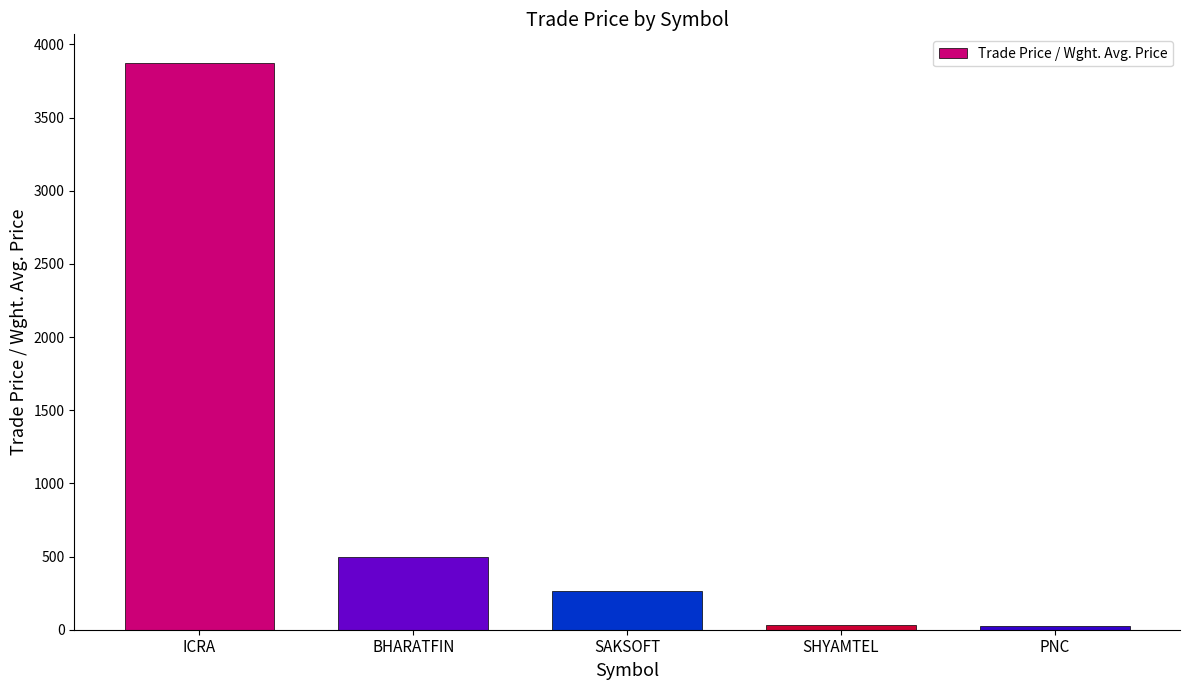

What is the smallest value displayed?

27.6